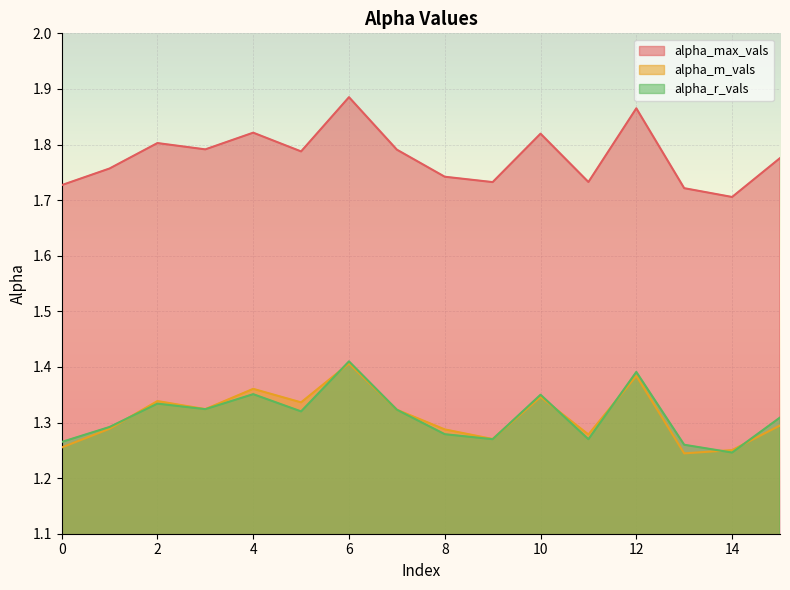

Reading right to left, what are all the values shown in this chart?

alpha_max_vals: 15=1.8	14=1.7	13=1.7	12=1.9	11=1.7	10=1.8	9=1.7	8=1.7	7=1.8	6=1.9	5=1.8	4=1.8	3=1.8	2=1.8	1=1.8	0=1.7
alpha_m_vals: 15=1.3	14=1.3	13=1.2	12=1.4	11=1.3	10=1.3	9=1.3	8=1.3	7=1.3	6=1.4	5=1.3	4=1.4	3=1.3	2=1.3	1=1.3	0=1.3
alpha_r_vals: 15=1.3	14=1.2	13=1.3	12=1.4	11=1.3	10=1.4	9=1.3	8=1.3	7=1.3	6=1.4	5=1.3	4=1.4	3=1.3	2=1.3	1=1.3	0=1.3